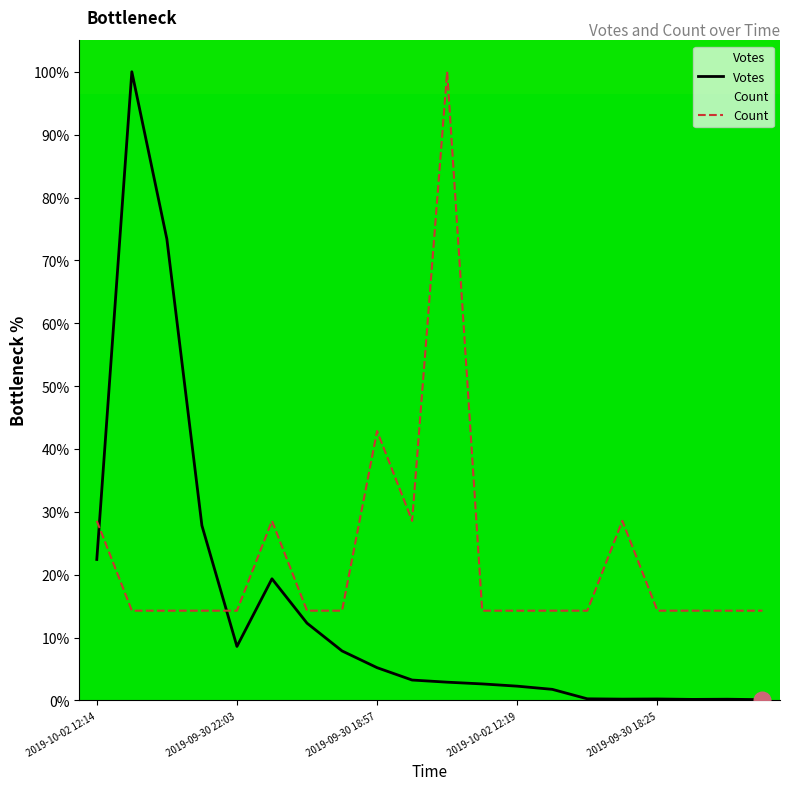

How many intersections are there between Count and Votes?

2